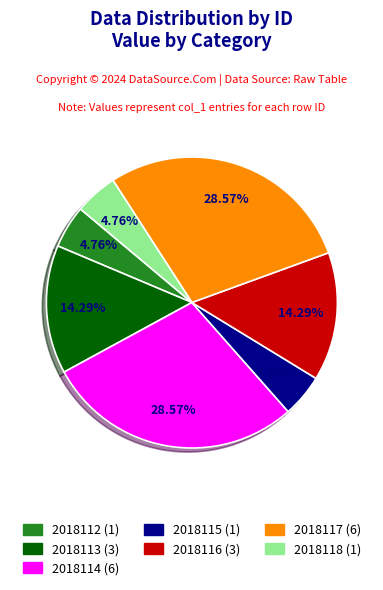

What percentage is NOT represented by 2018118?

95.2%